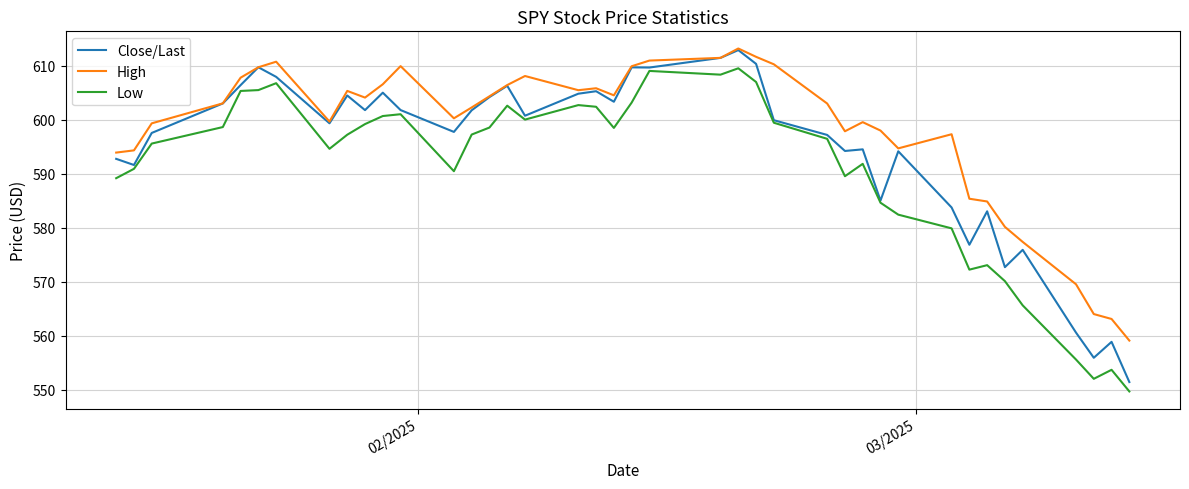

How many lines are shown in the chart?

3